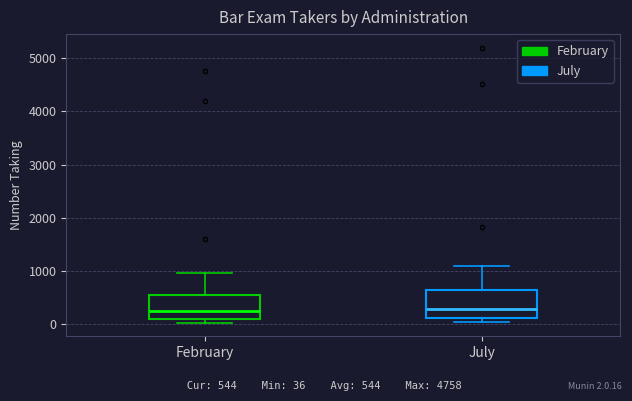

Reading left to right, read every box against the y-axis: the position of its median line, the range the box covers, and the ends of its whiskers. The values are not printed on the chart, so give them approximately, as read against the axis.

February: median 300, box 100 to 600, whiskers 0 to 1000
July: median 300, box 100 to 600, whiskers 0 to 1100